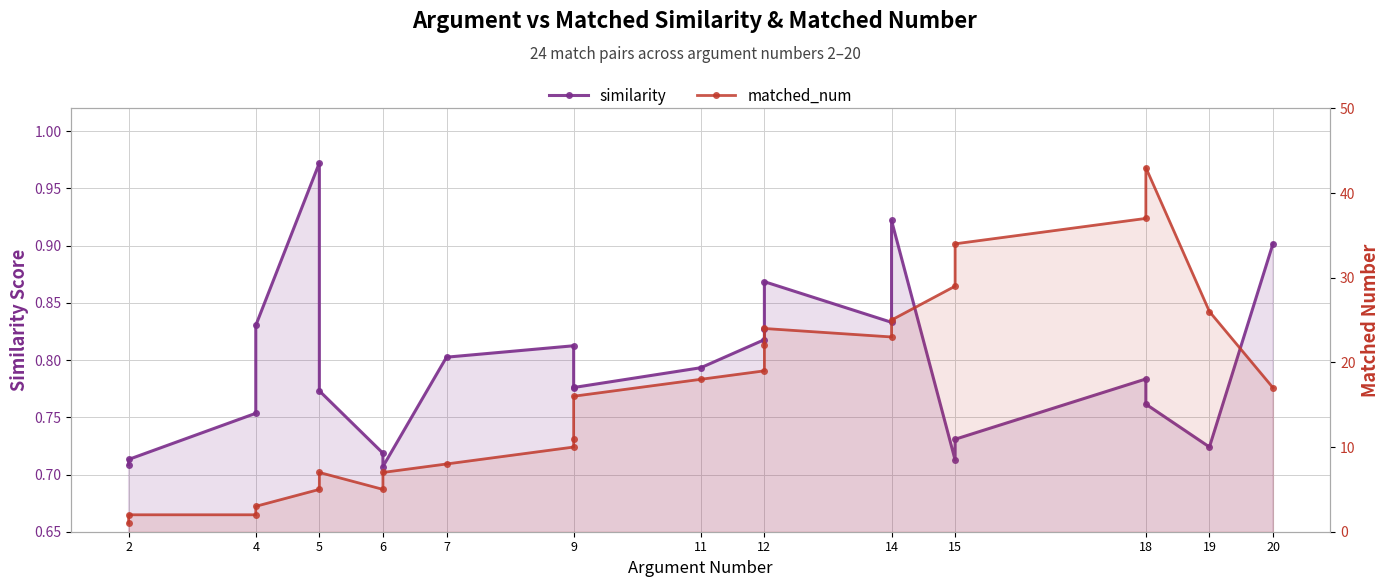

What is the value of the matched_num point at the 1st from the left?

1.0